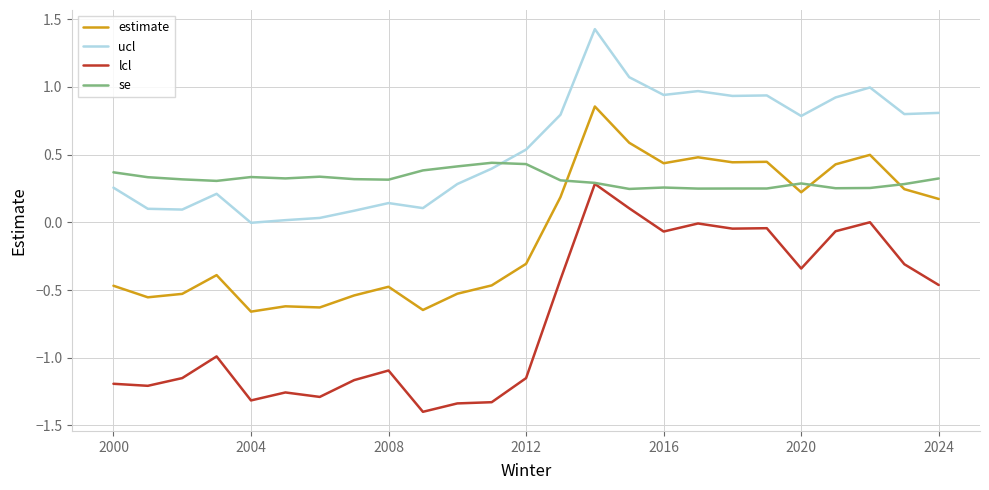

Rank the series by their average value, from highest to lowest.

ucl, se, estimate, lcl